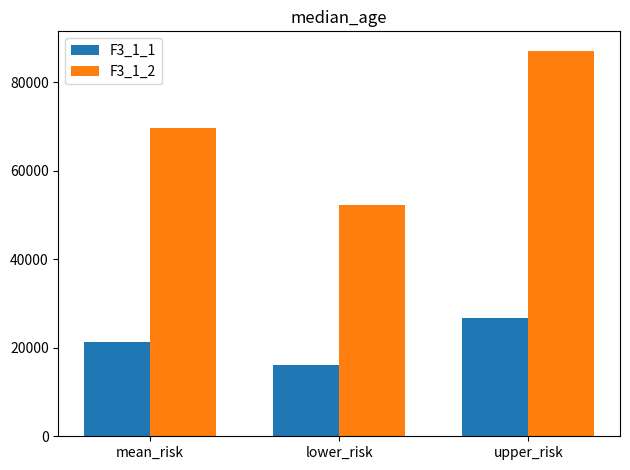

Is the value of F3_1_1 at lower_risk greater than the value of F3_1_2 at lower_risk?

No